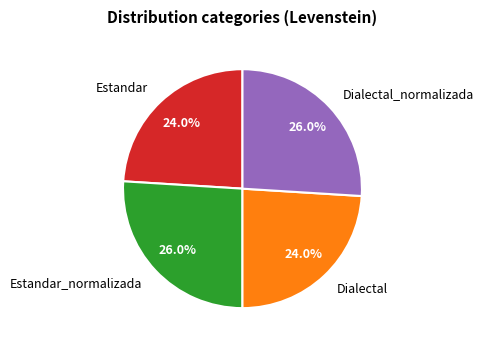

Is Estandar the majority of the pie?

No